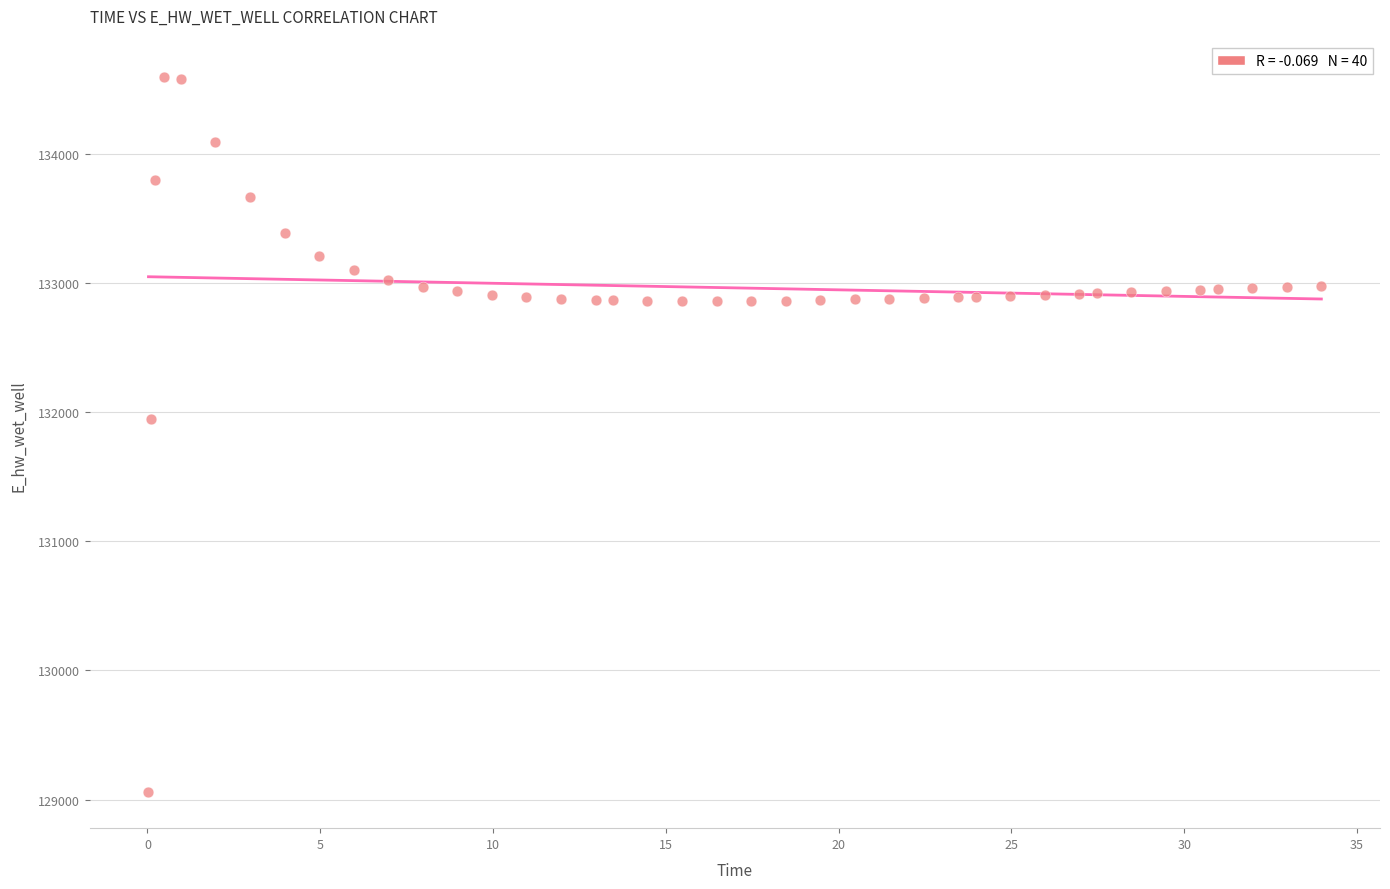

What is the range of Y values (max minus min)?

5534.5